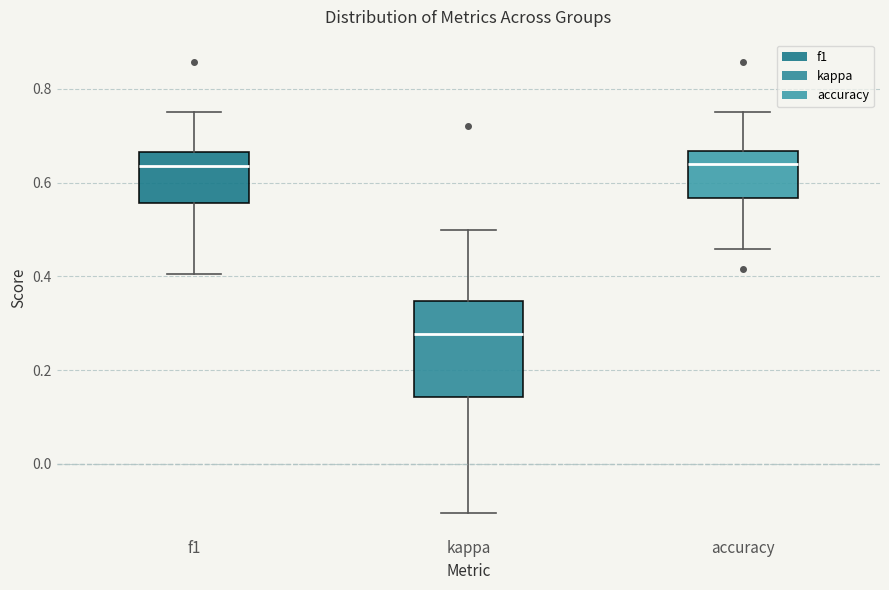

Where is the upper edge of the box for accuracy on the y-axis? The values are not printed on the chart, so give them approximately, as read against the axis.

0.66